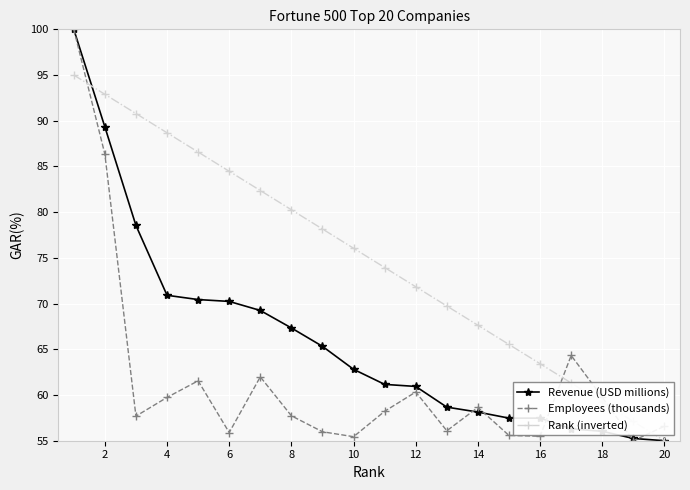

What is the value of the Employees (thousands) point at the 3rd from the left?

57.7